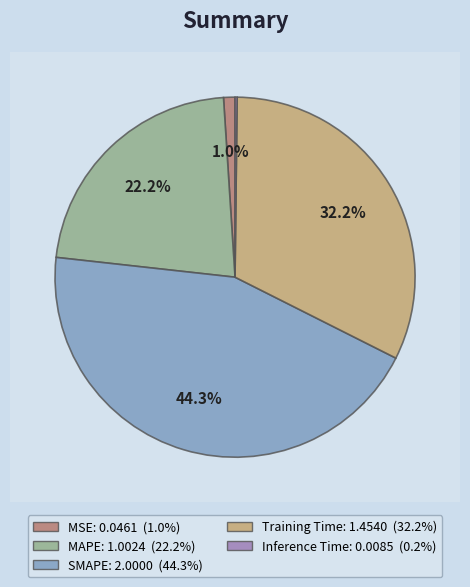

Does Inference Time account for over 50% of the chart?

No